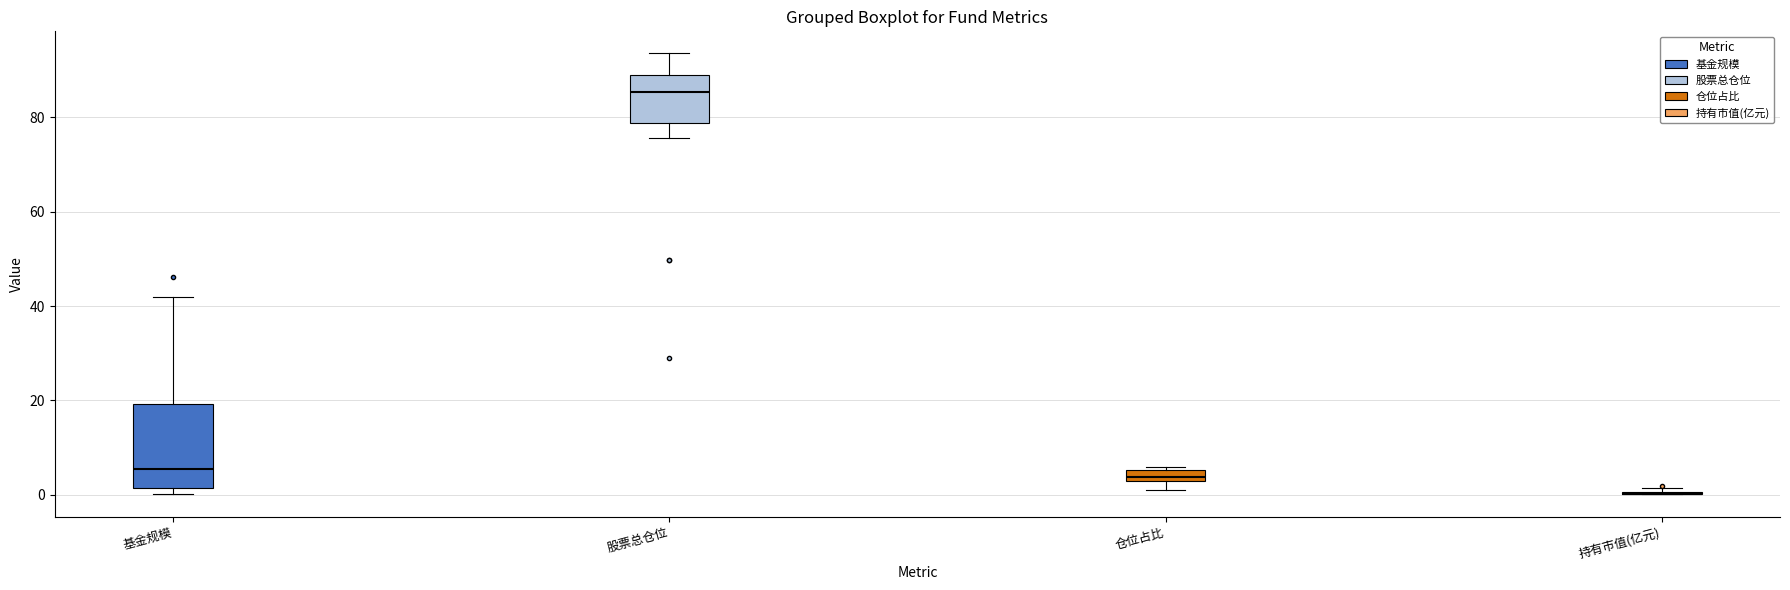

Where does the median line of the box for 仓位占比 sit on the y-axis? The values are not printed on the chart, so give them approximately, as read against the axis.

4